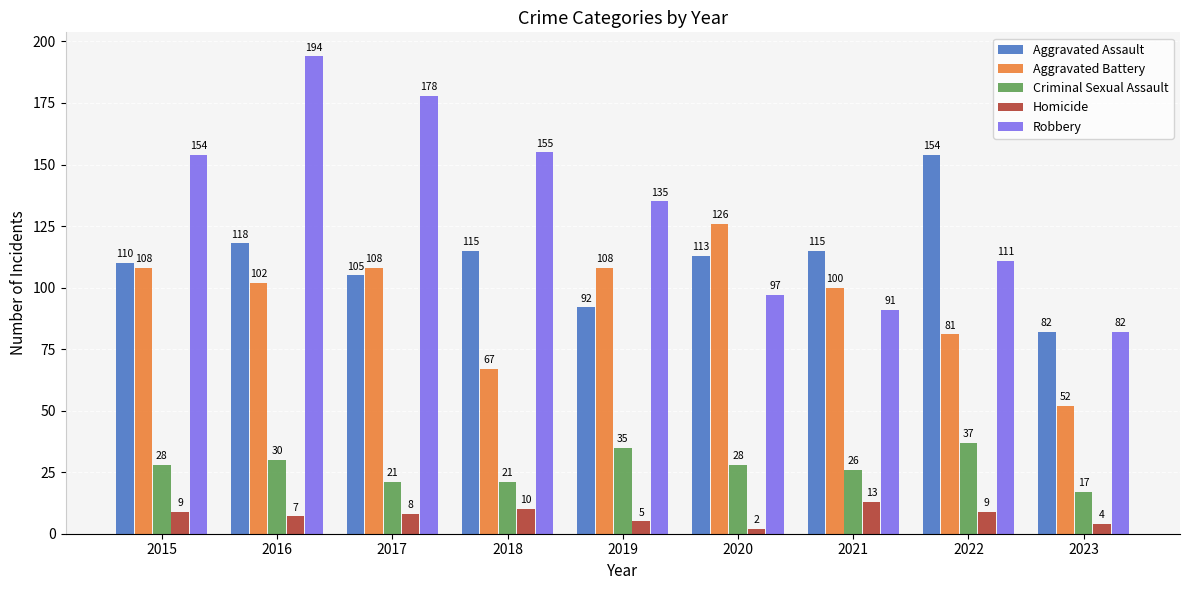

Count the number of data series in this chart.

5